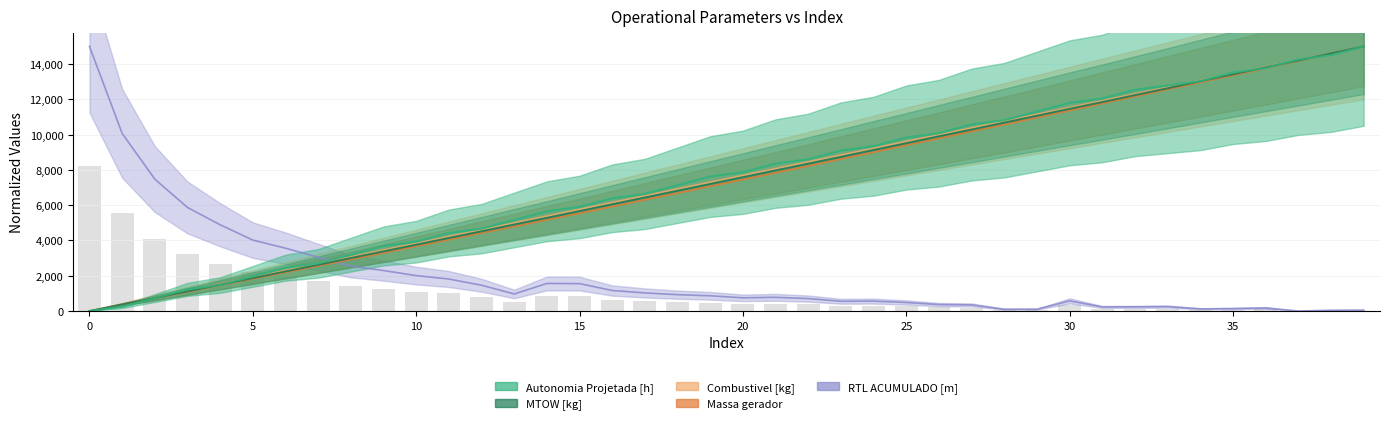

How many data points in MTOW [kg] are less than 7584?

20